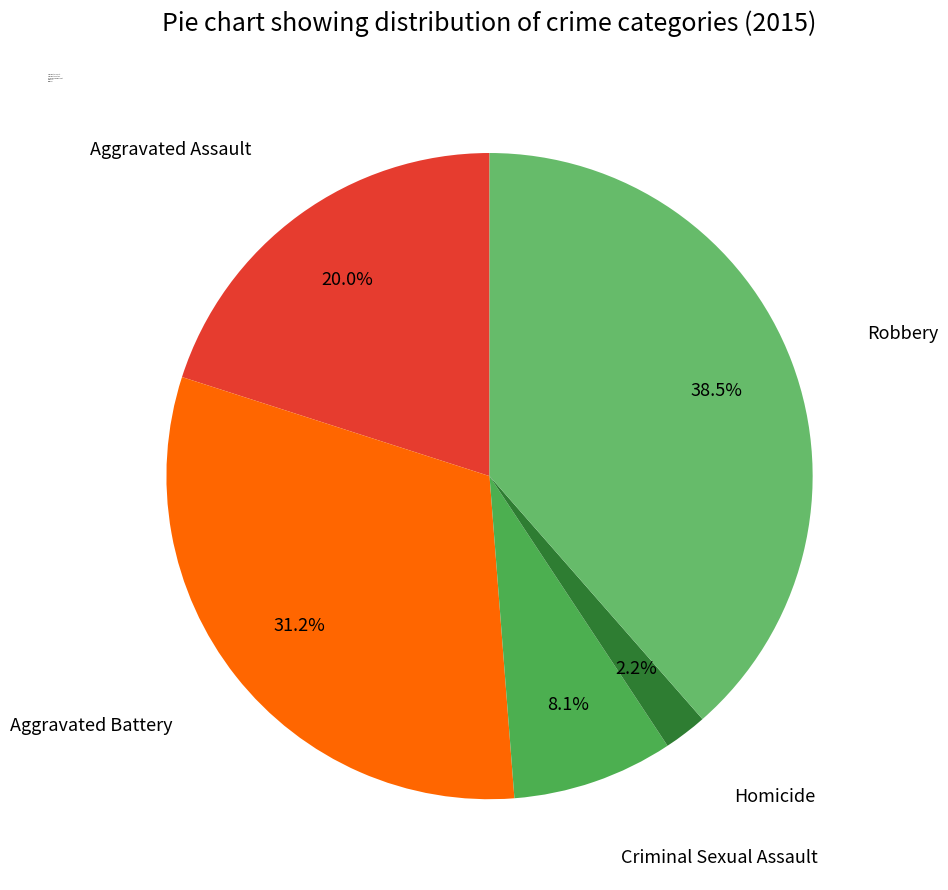

To the nearest percent, what is the combined percentage of Aggravated Battery and Homicide?

33%